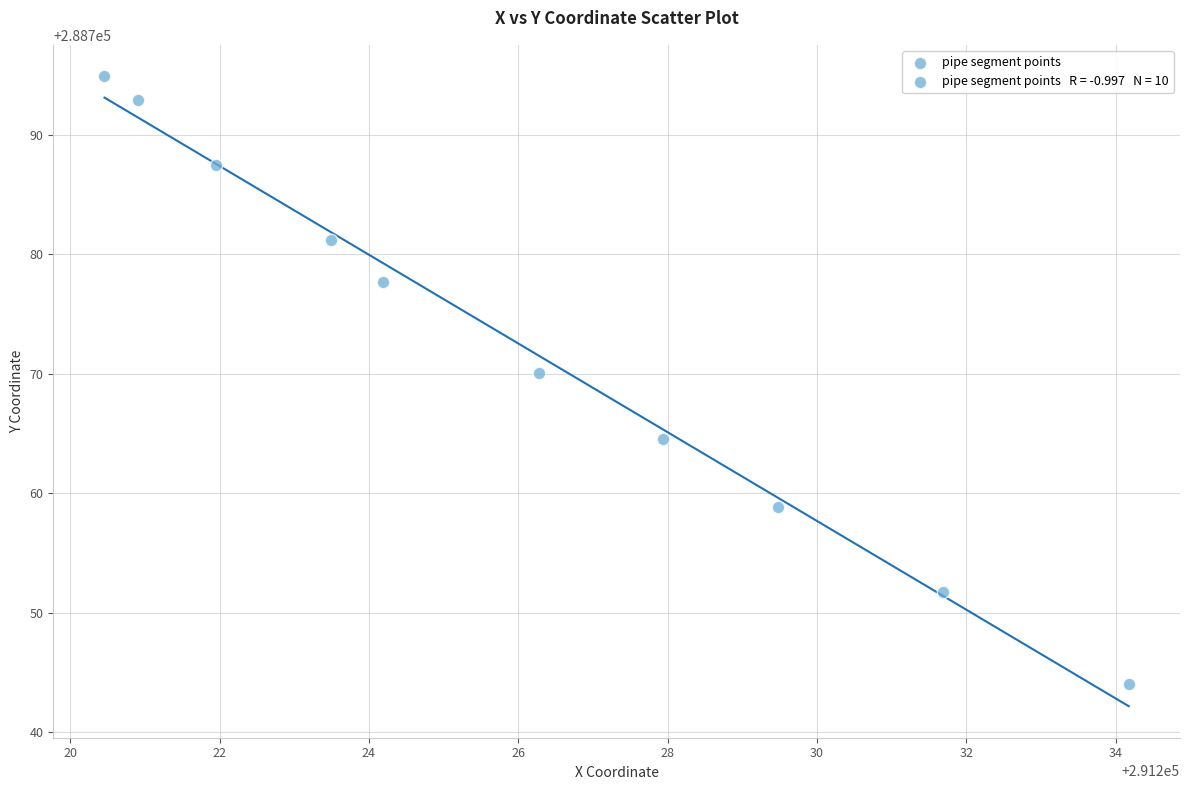

What is the average Y value?

288772.3